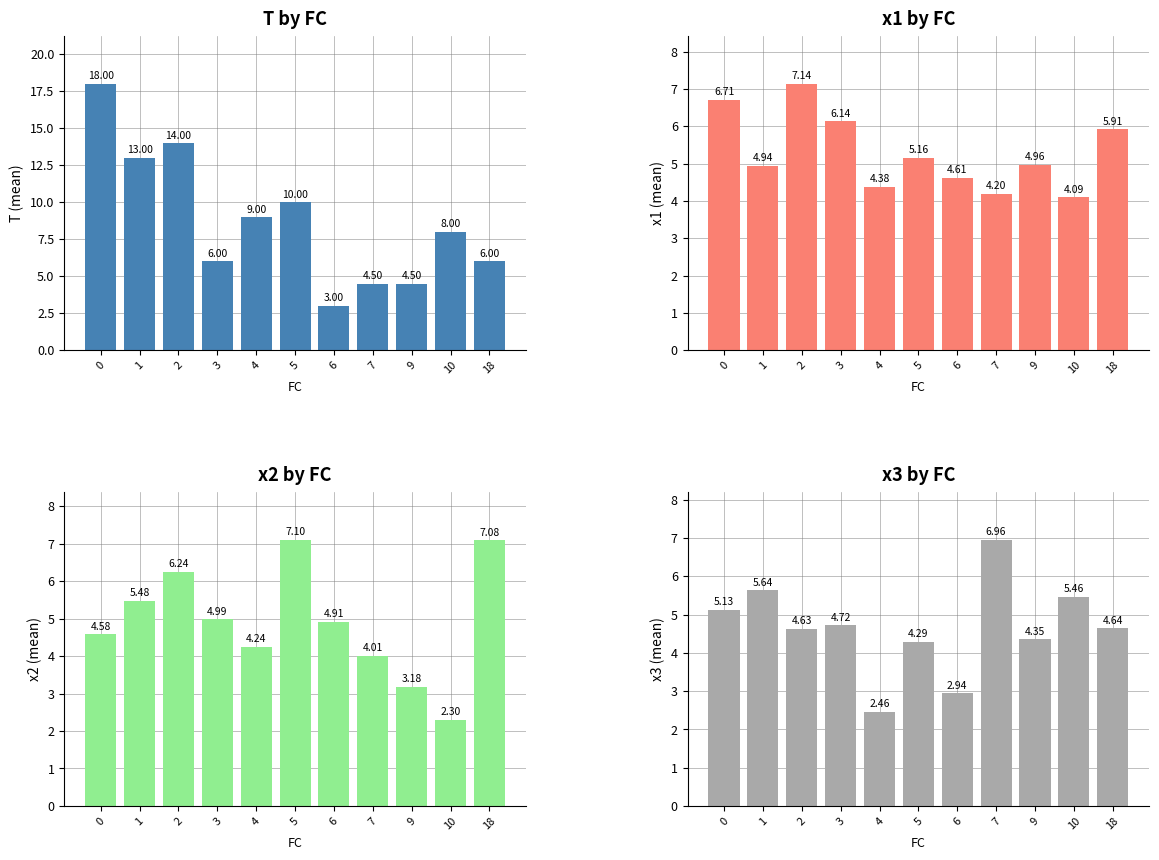

Which series has the largest range (max minus min)?

T by FC